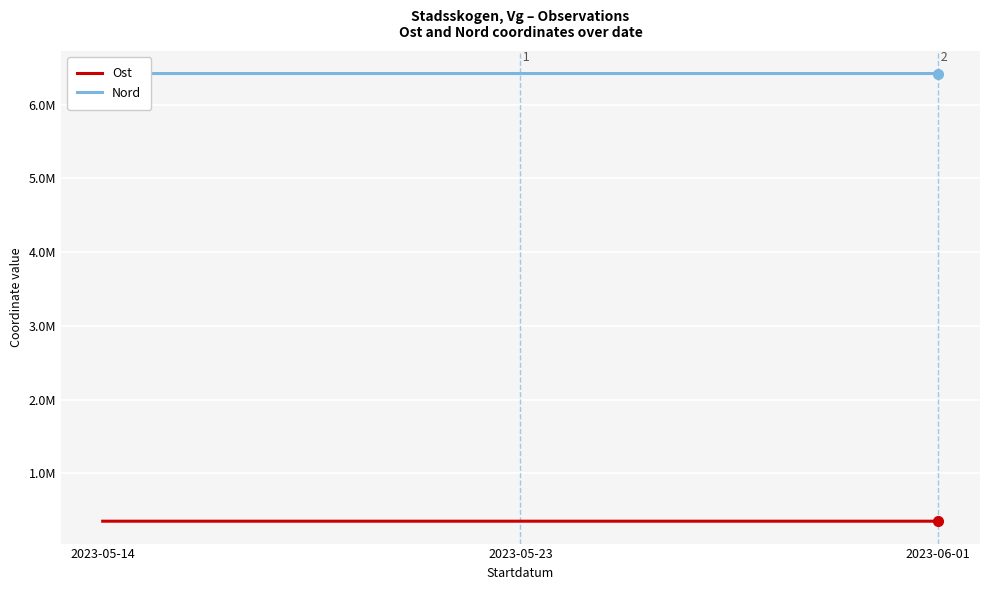

Between 2023-05-14 and 2023-06-01, which series saw the biggest shift?

Nord